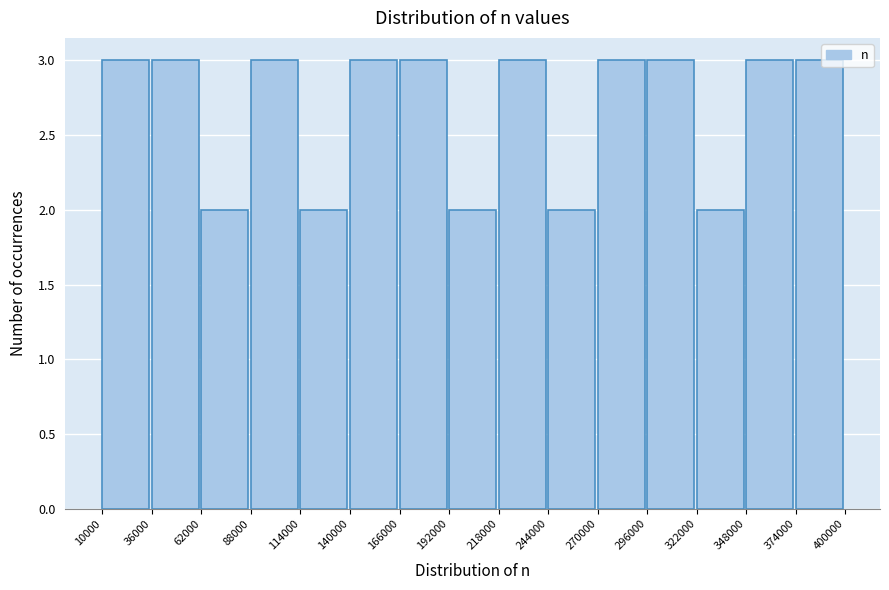

Reading left to right, transcribe this chart: for each bar, give the range it covers on the x-axis and its height. The values are not printed on the chart, so give them approximately, as read against the axis.

10000 to 36000: 3
36000 to 62000: 3
62000 to 88000: 2
88000 to 114000: 3
114000 to 140000: 2
140000 to 166000: 3
166000 to 192000: 3
192000 to 218000: 2
218000 to 244000: 3
244000 to 270000: 2
270000 to 296000: 3
296000 to 322000: 3
322000 to 348000: 2
348000 to 374000: 3
374000 to 400000: 3